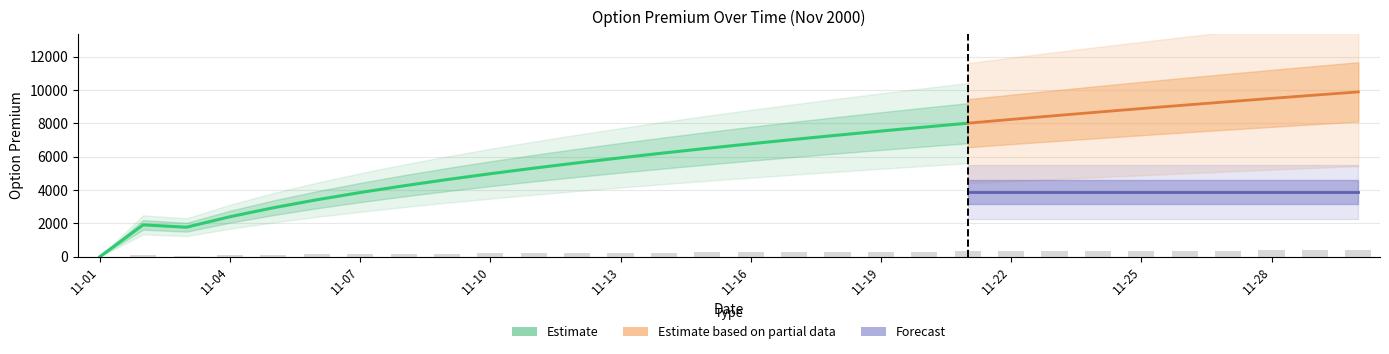

How many categories are shown in the chart?

30